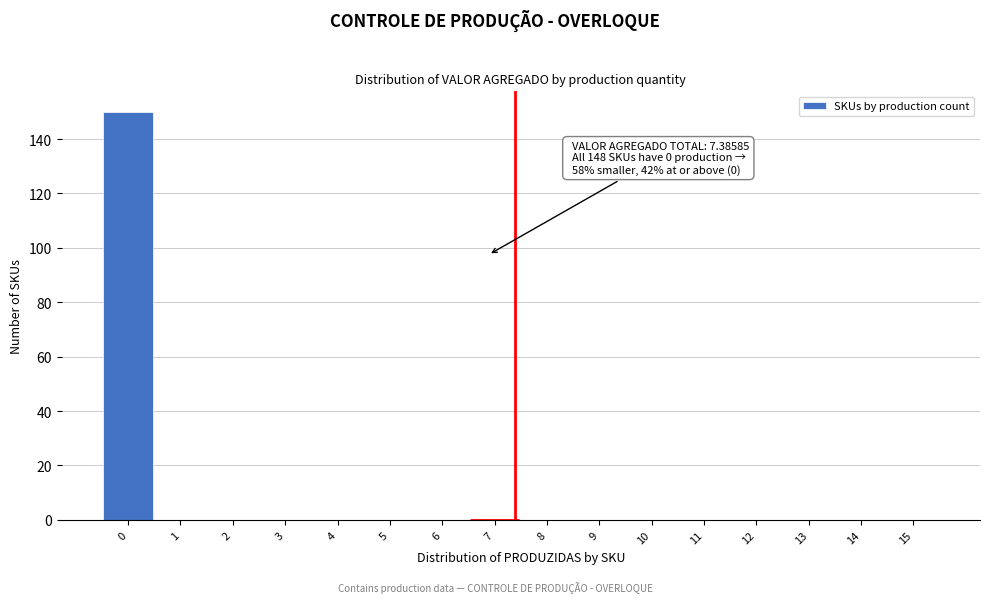

Reading left to right, extract all data points from this chart.

0=150	1=0	2=0	3=0	4=0	5=0	6=0	7=0	8=0	9=0	10=0	11=0	12=0	13=0	14=0	15=0